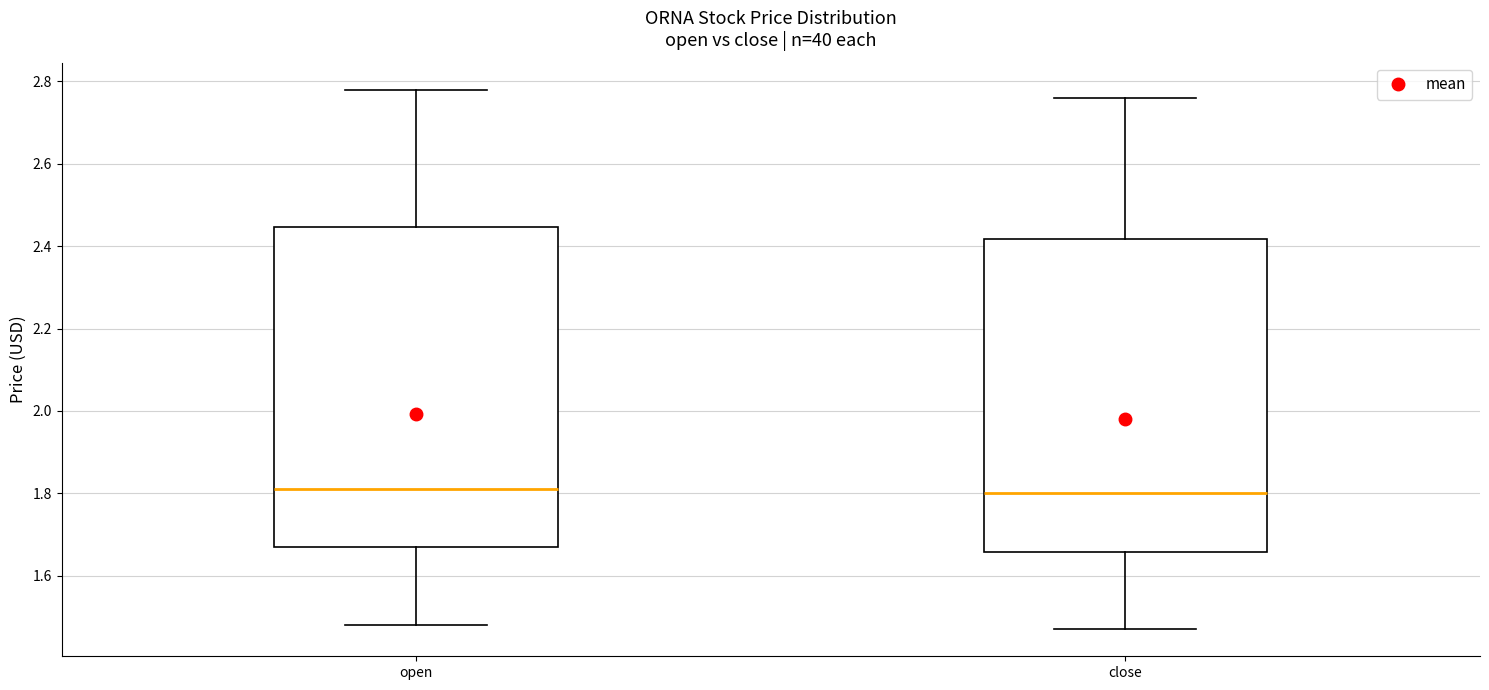

Reading left to right, read every box against the y-axis: the position of its median line, the range the box covers, and the ends of its whiskers. The values are not printed on the chart, so give them approximately, as read against the axis.

open: median 1.82, box 1.68 to 2.44, whiskers 1.48 to 2.78
close: median 1.80, box 1.66 to 2.42, whiskers 1.48 to 2.76